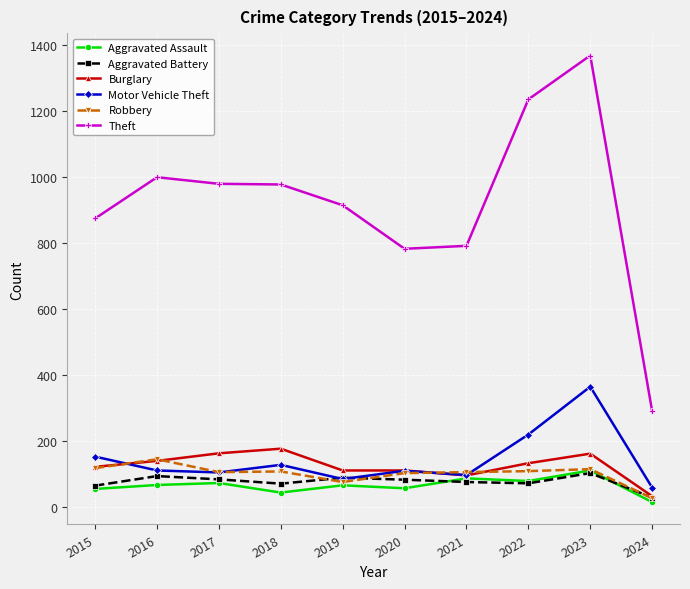

At which label does Theft reach its peak?

2023